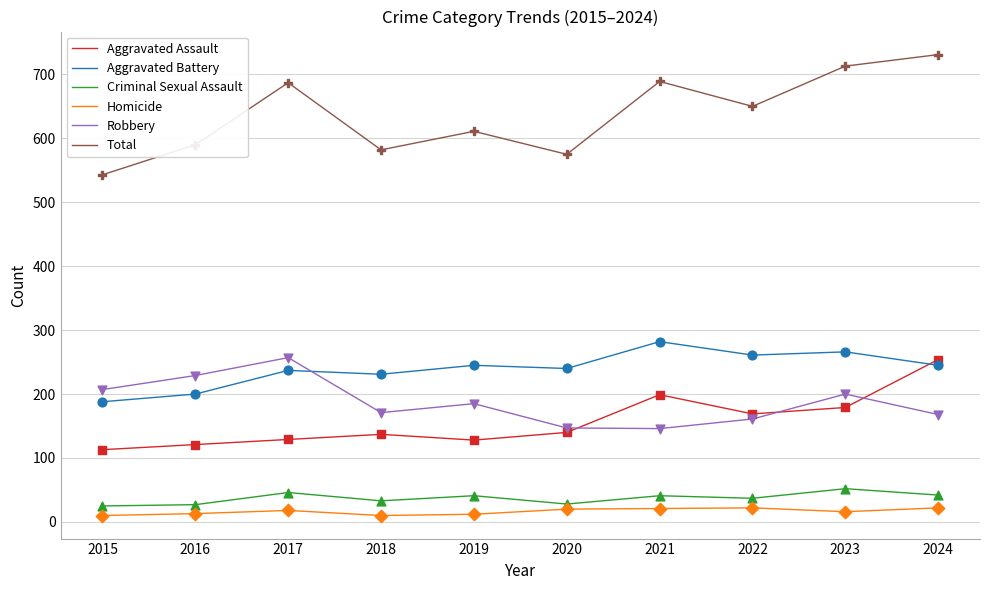

What is the total value across all series at 2016?

1180